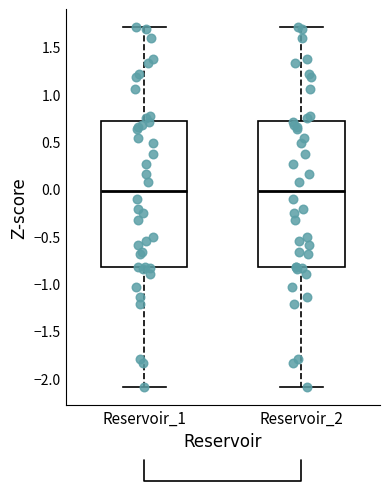

Where does the median line of the box for Reservoir_1 sit on the y-axis? The values are not printed on the chart, so give them approximately, as read against the axis.

0.0